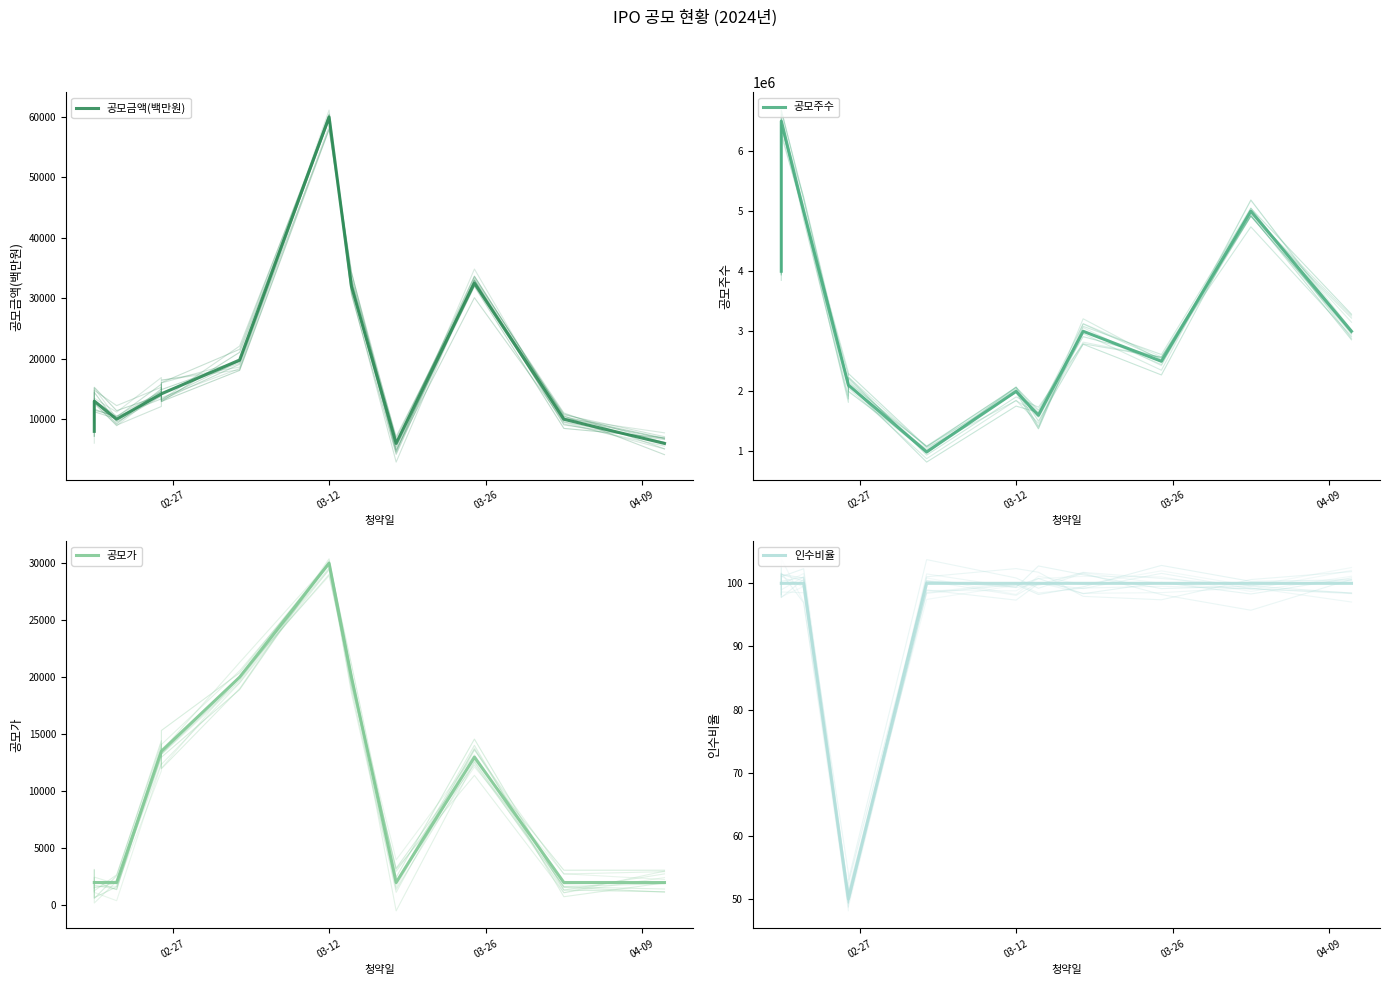

What is the value of the 공모주수 point at the 12th from the left?

3000000